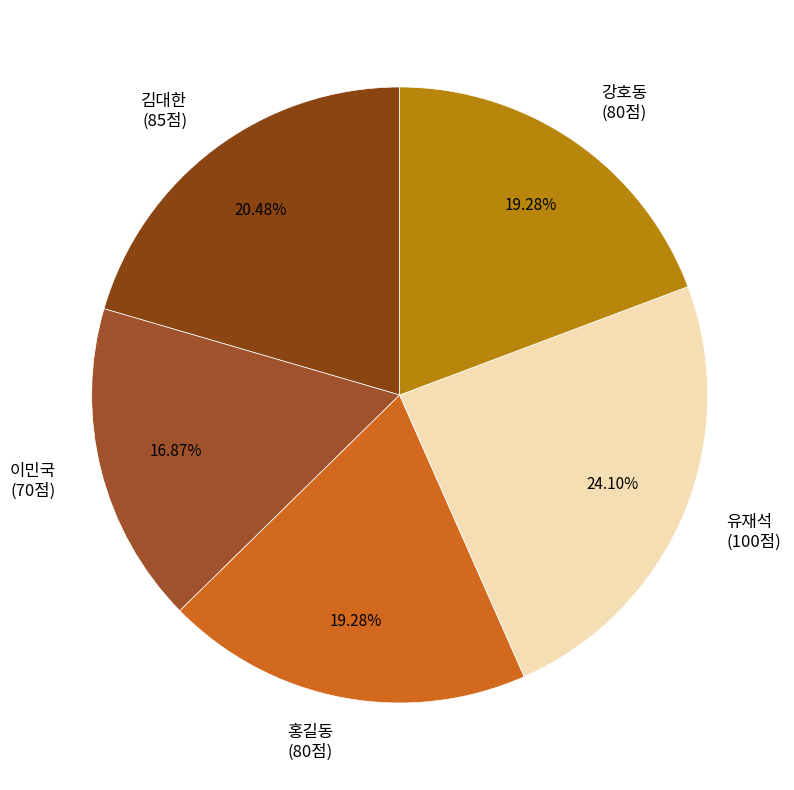

What is the largest slice in the pie chart?

유재석